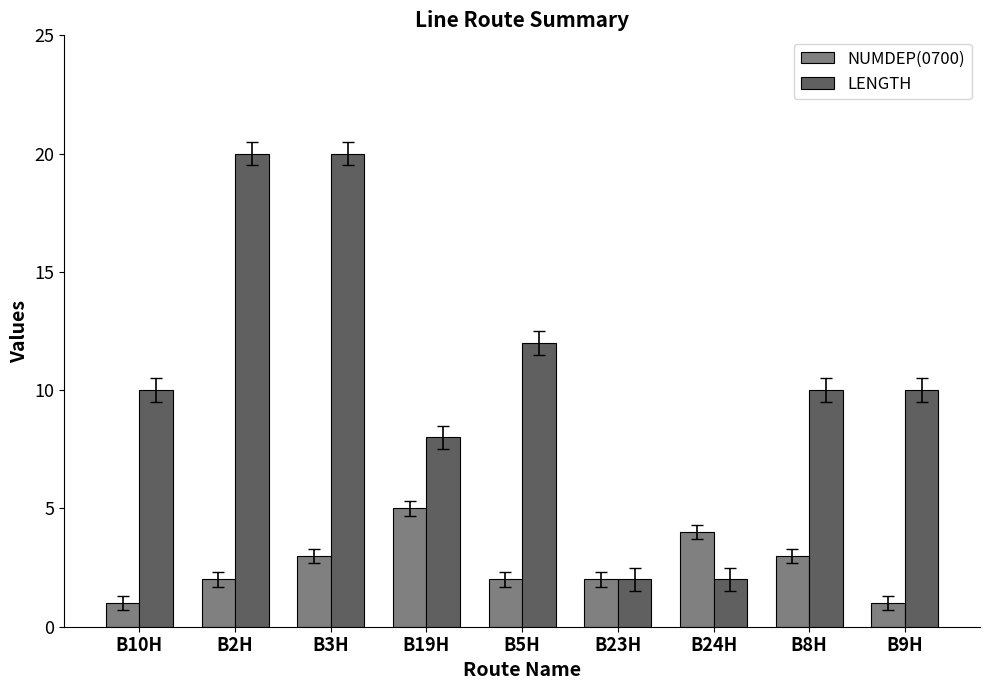

The NUMDEP(0700) series shows 1 at B8H. True or false?

False